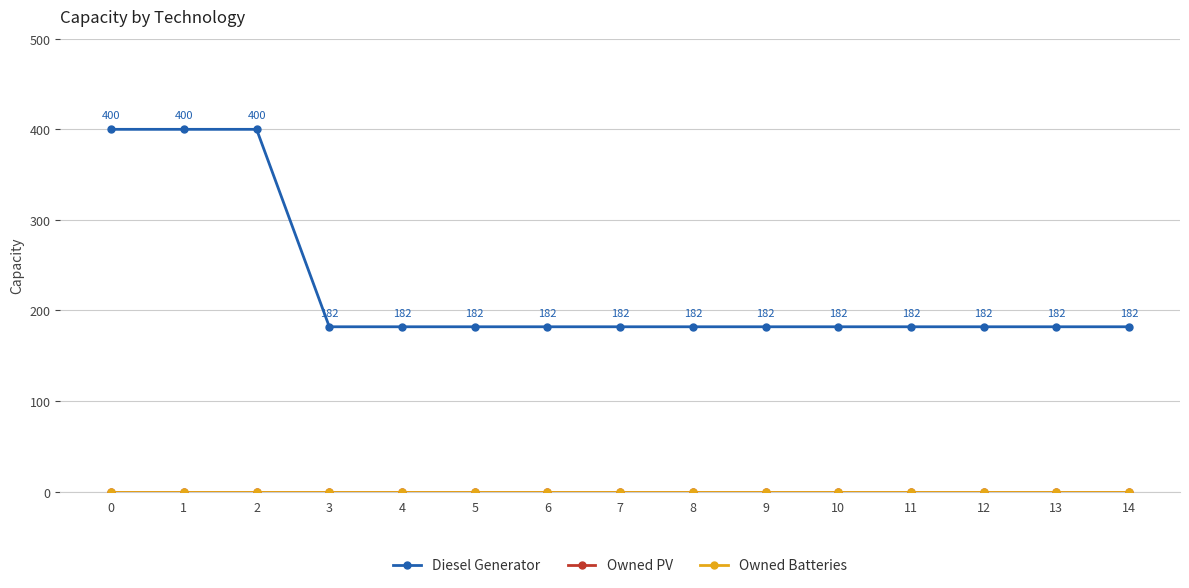

Does the chart have visible grid lines?

Yes